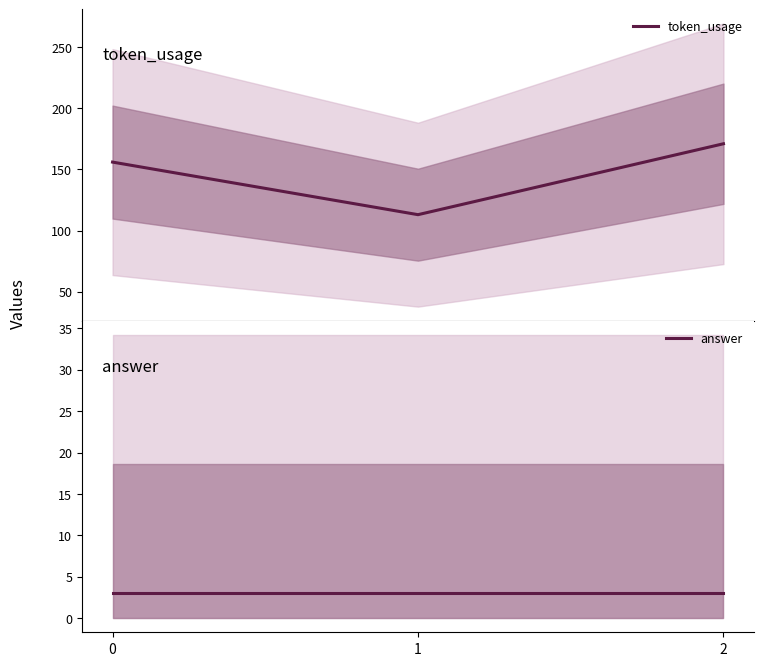

What is the approximate value of token_usage at 1, to the nearest 5?

115